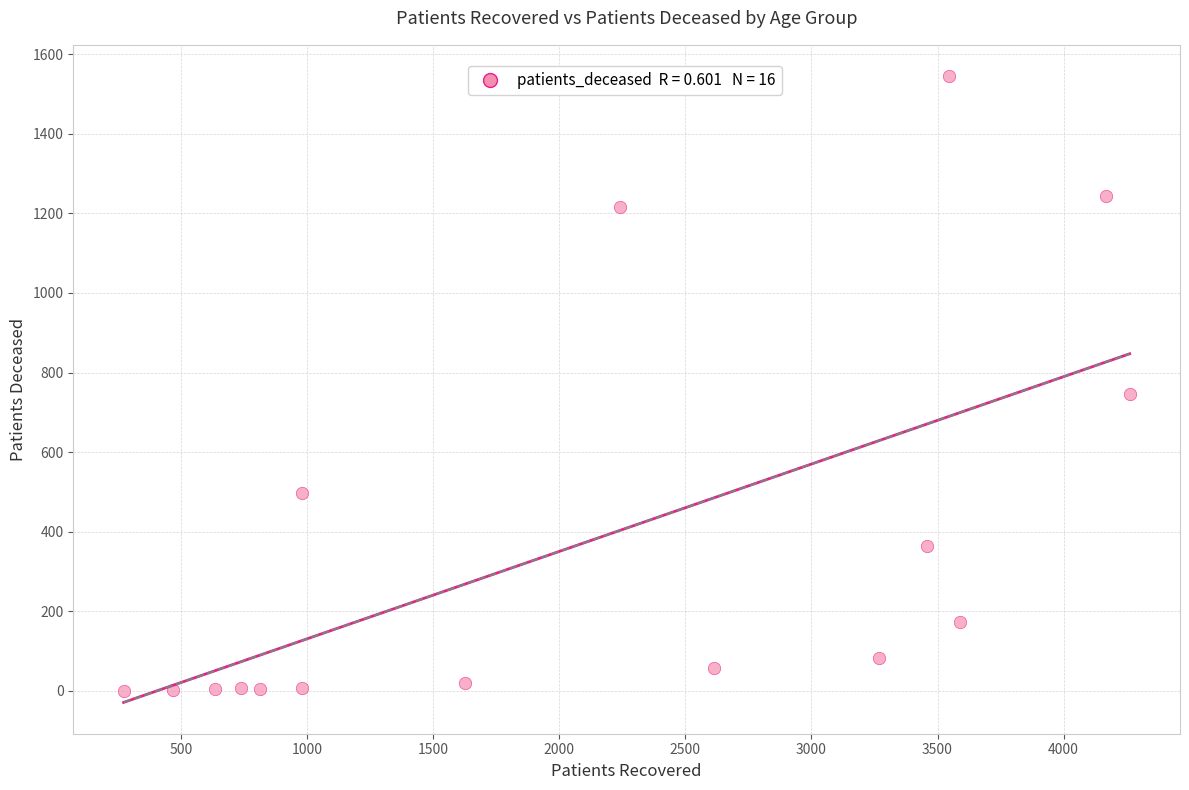

What is the range of Y values (max minus min)?

1545